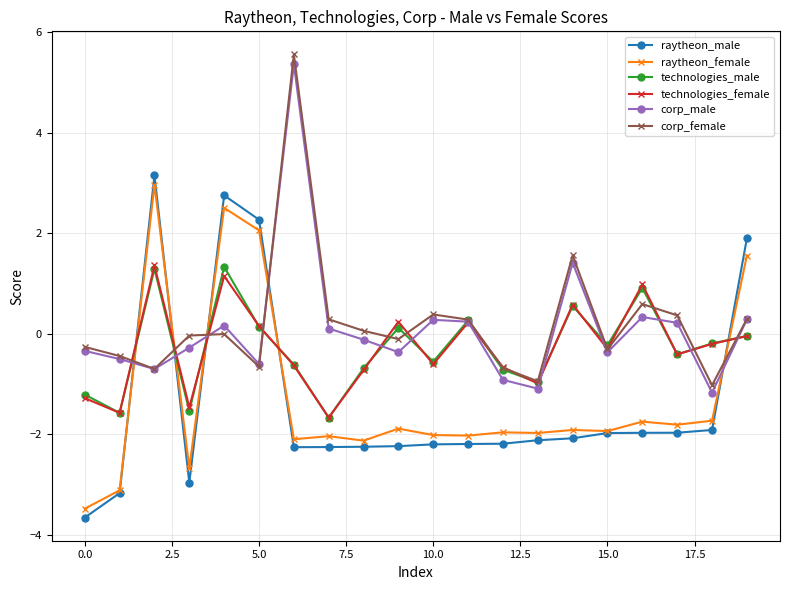

Which series has the largest total across all categories?

corp_female